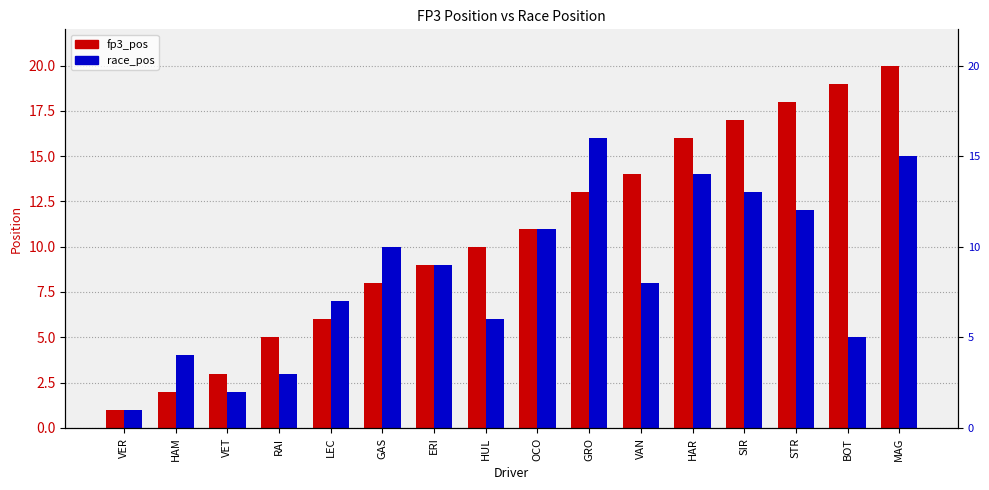

Reading left to right, extract all data points from this chart.

fp3_pos: 1	2	3	5	6	8	9	10	11	13	14	16	17	18	19	20
race_pos: 1	4	2	3	7	10	9	6	11	16	8	14	13	12	5	15